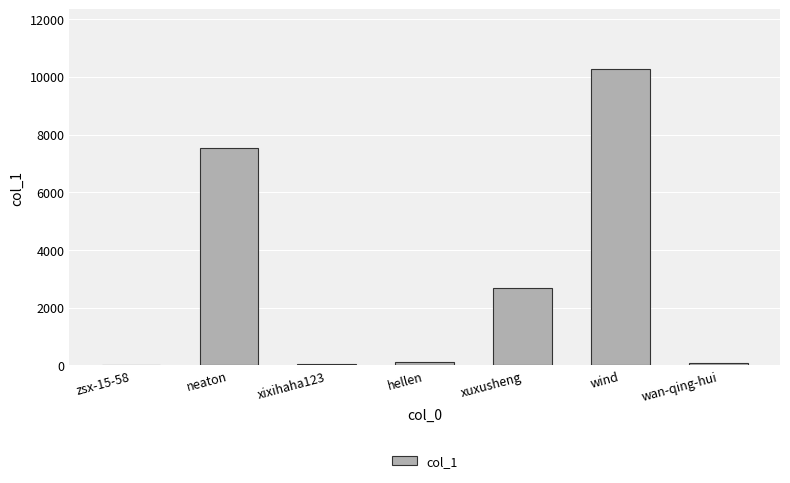

At which category does the chart reach its peak across all series?

wind